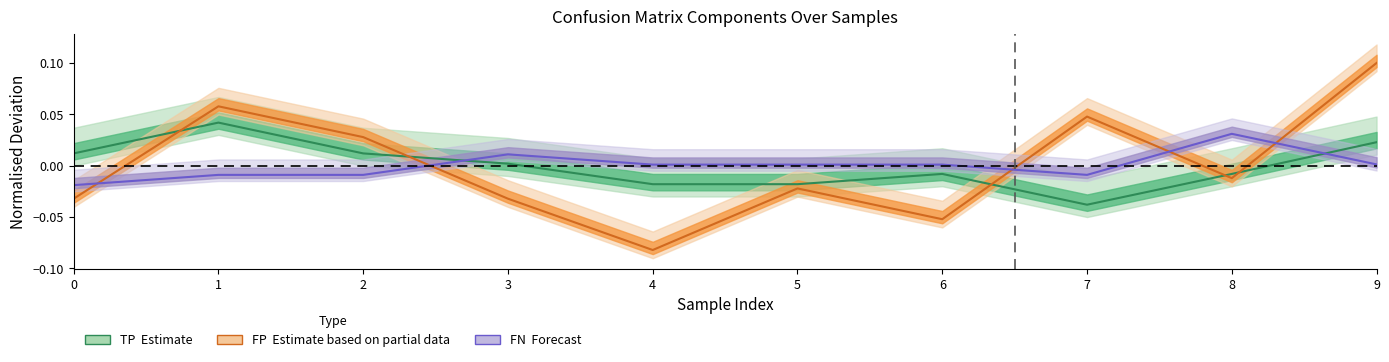

List the labels in order of FP value, smallest first.

4, 6, 0, 3, 5, 8, 2, 7, 1, 9